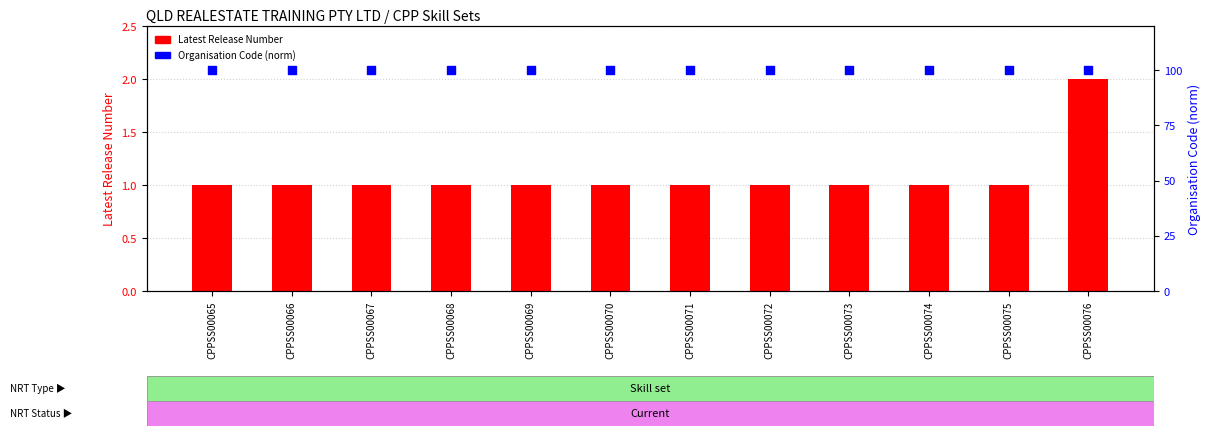

At how many categories does at least one series exceed 64?

12